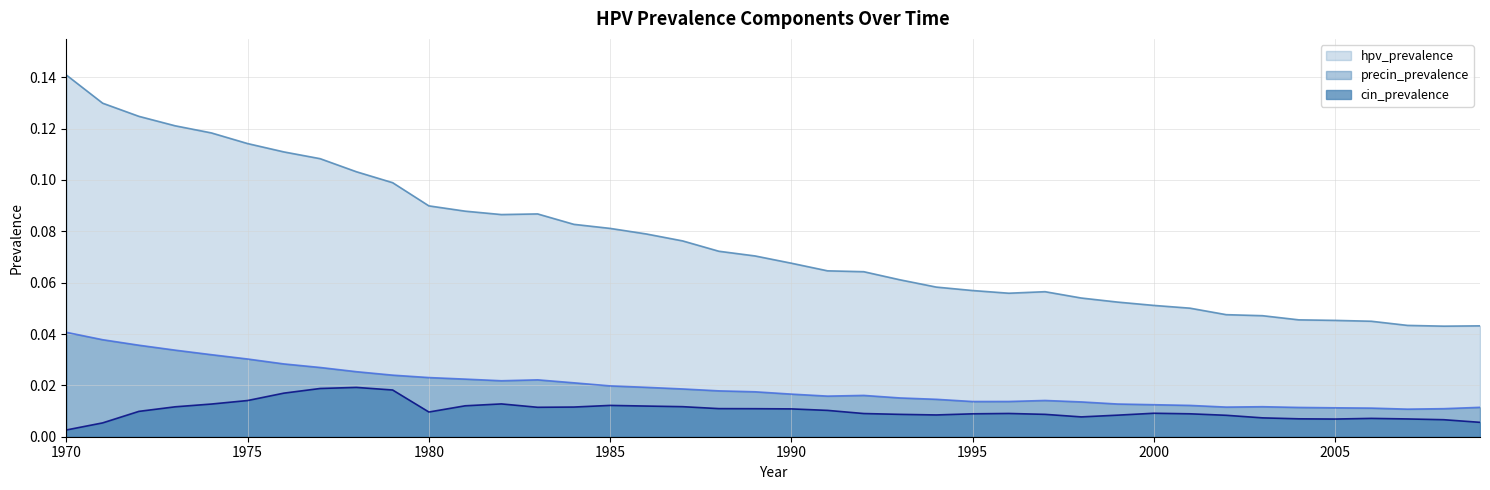

Does the chart have visible grid lines?

Yes